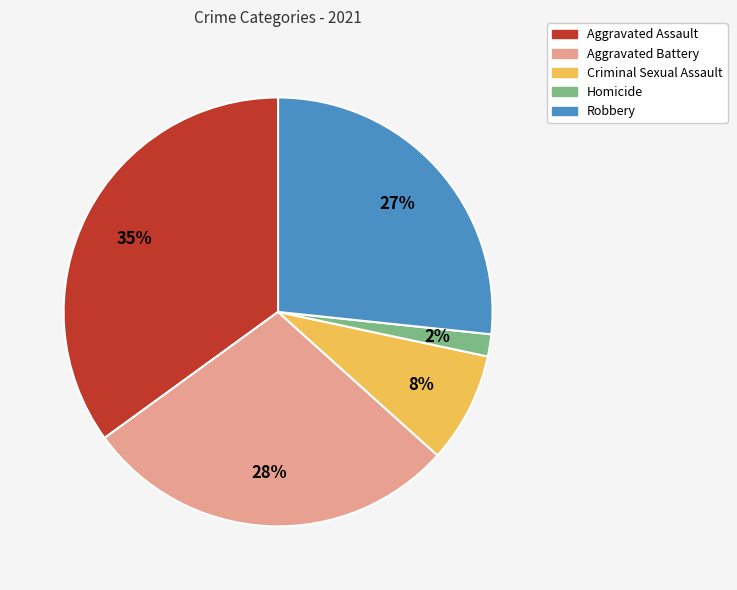

What percentage is the Homicide slice, to the nearest percent?

2%